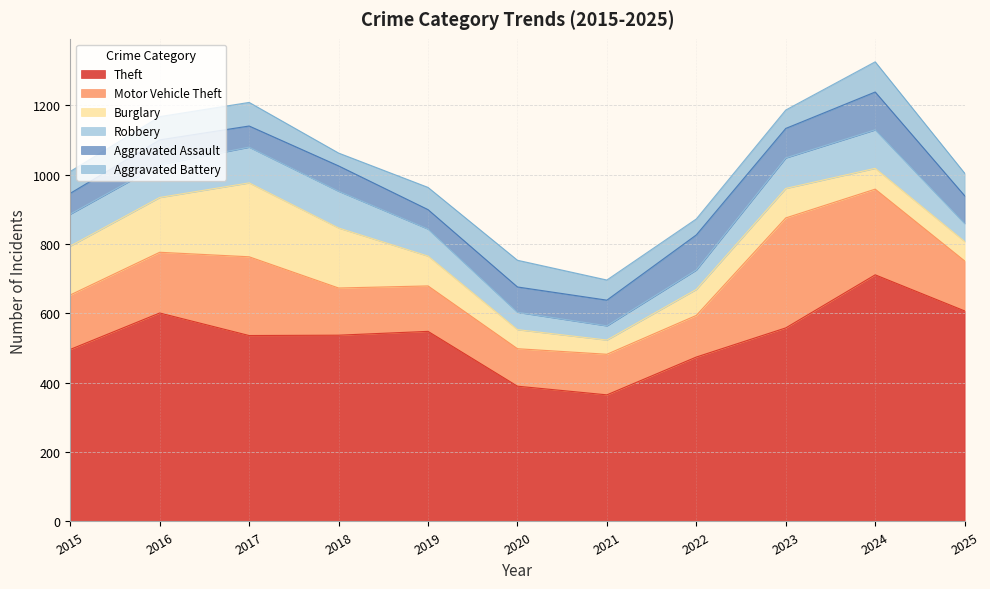

Where is the first local minimum for Aggravated Battery?

2018